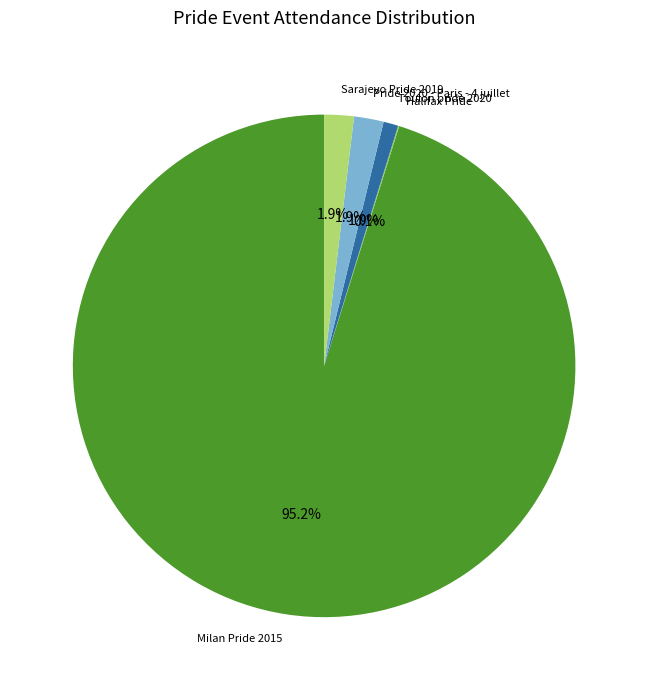

Which has a higher value, Toulon pride 2020 or Milan Pride 2015?

Milan Pride 2015